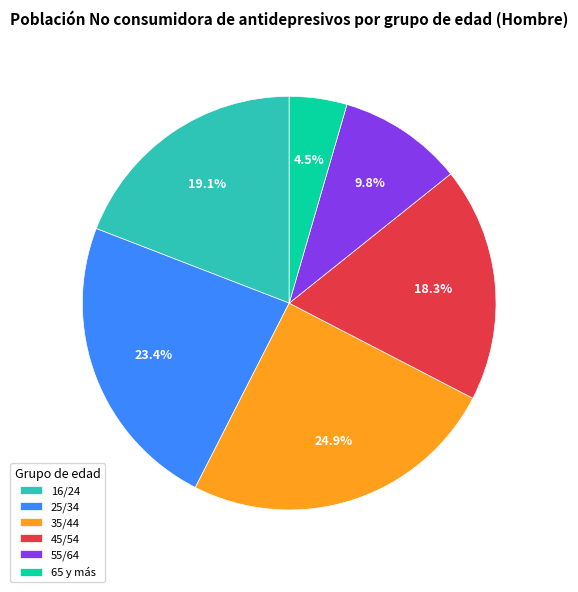

Which category has the smallest portion of the pie?

65 y más